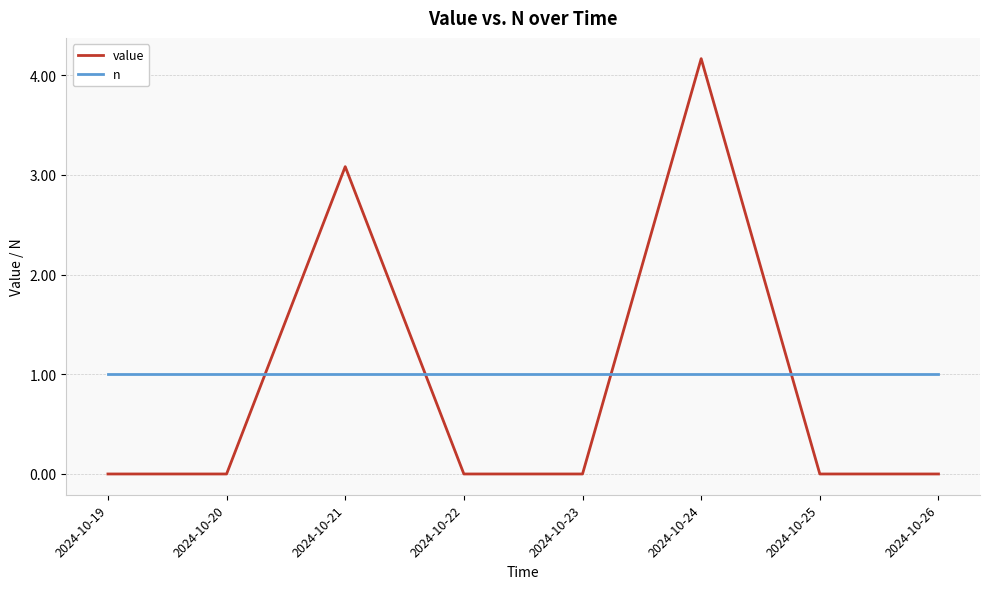

How many interior local peaks does the value series have?

2